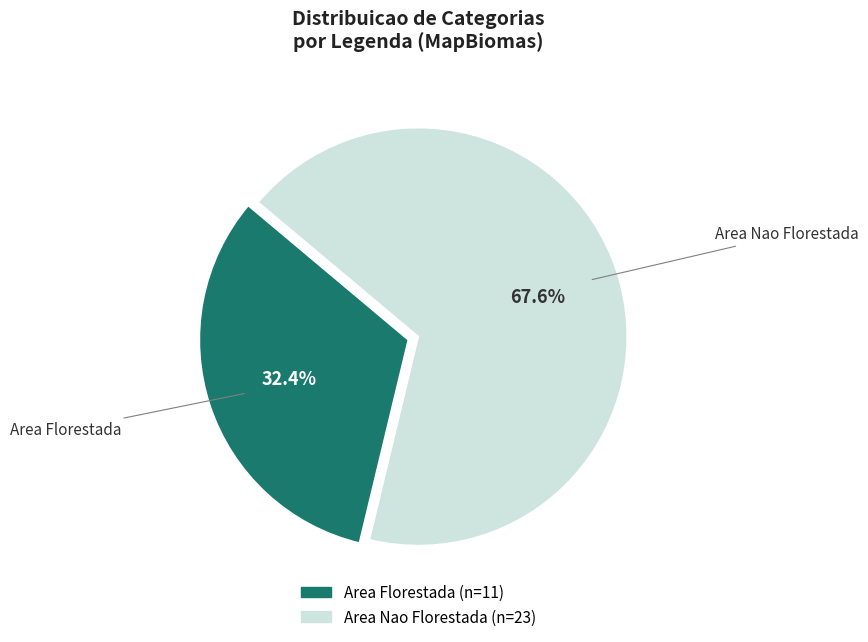

Which has a higher value, Area Nao Florestada or Area Florestada?

Area Nao Florestada